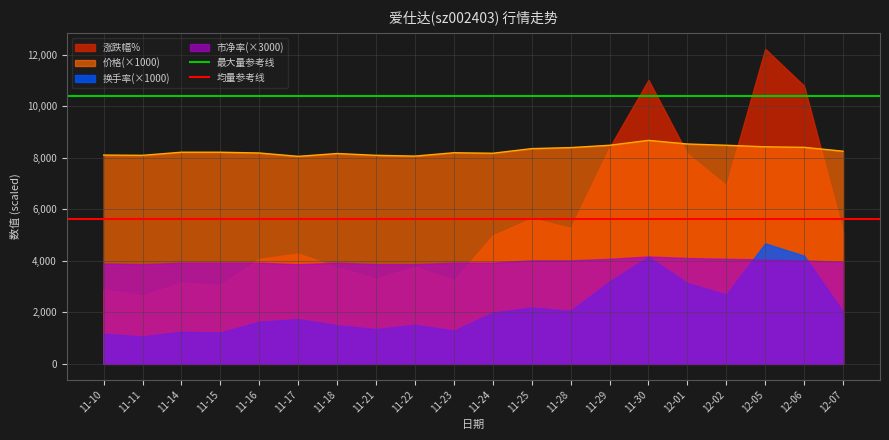

What is the highest value of the 价格(×1000) series?

8680.0